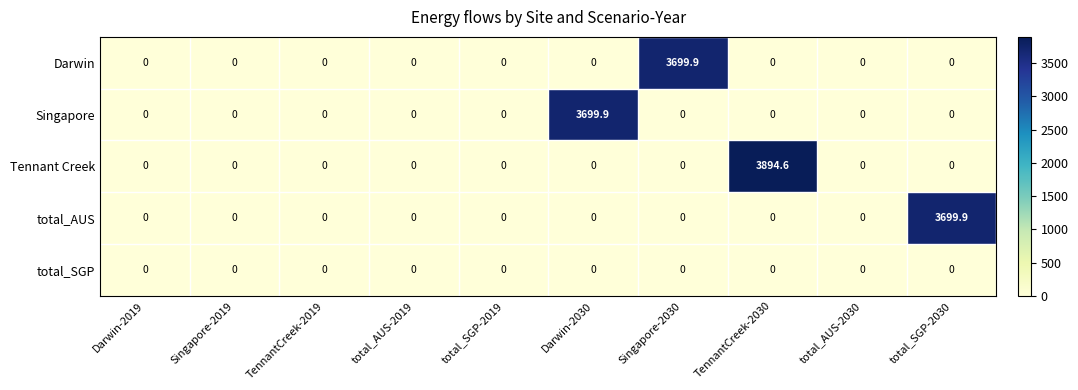

What is the average value of the Singapore series?

370.0